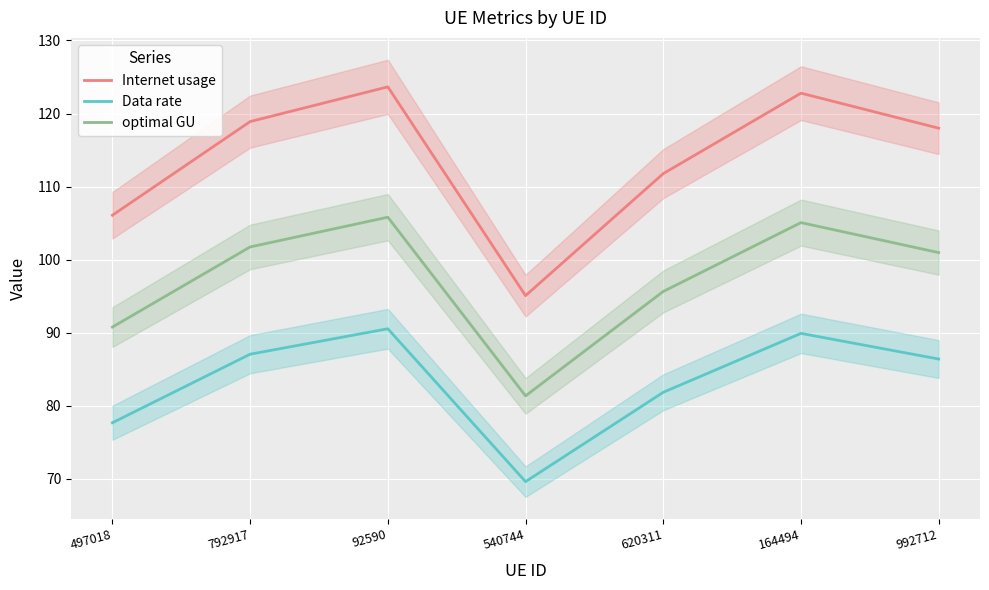

Which label corresponds to the smallest value in the chart?

540744